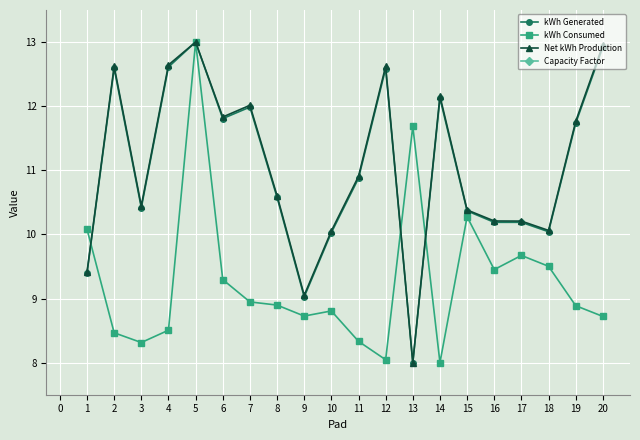

What is the difference between the maximum and minimum values in the Net kWh Production series?

5.0